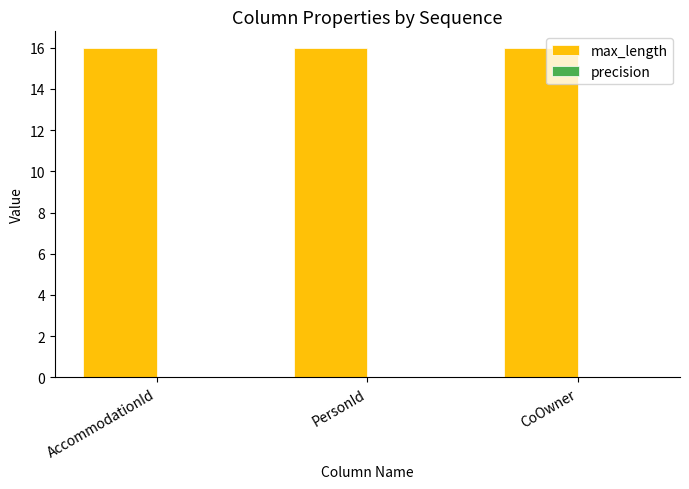

Between AccommodationId and CoOwner, which is larger?

AccommodationId